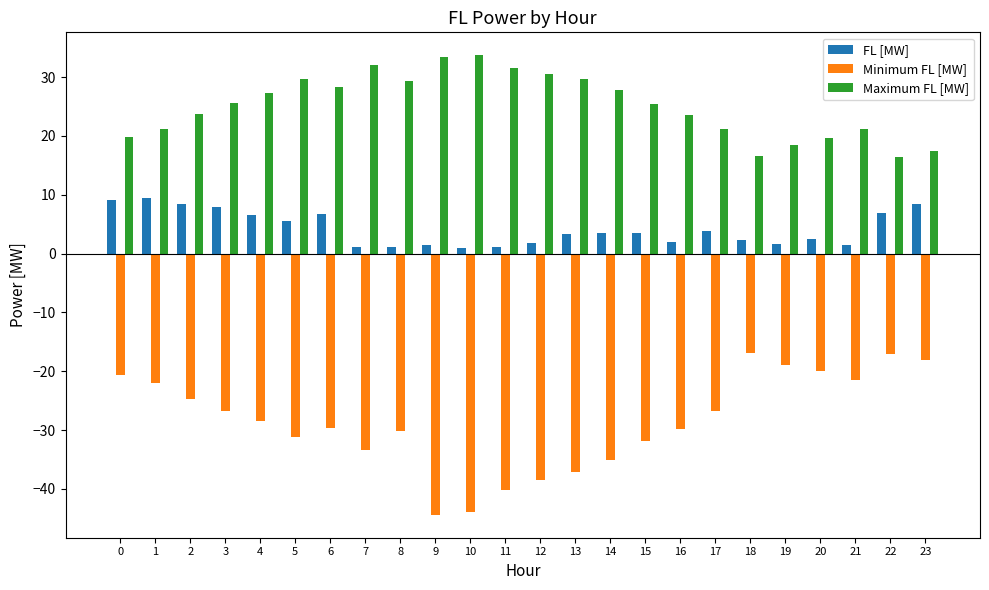

What is the difference between the highest and lowest values at 10?

77.7